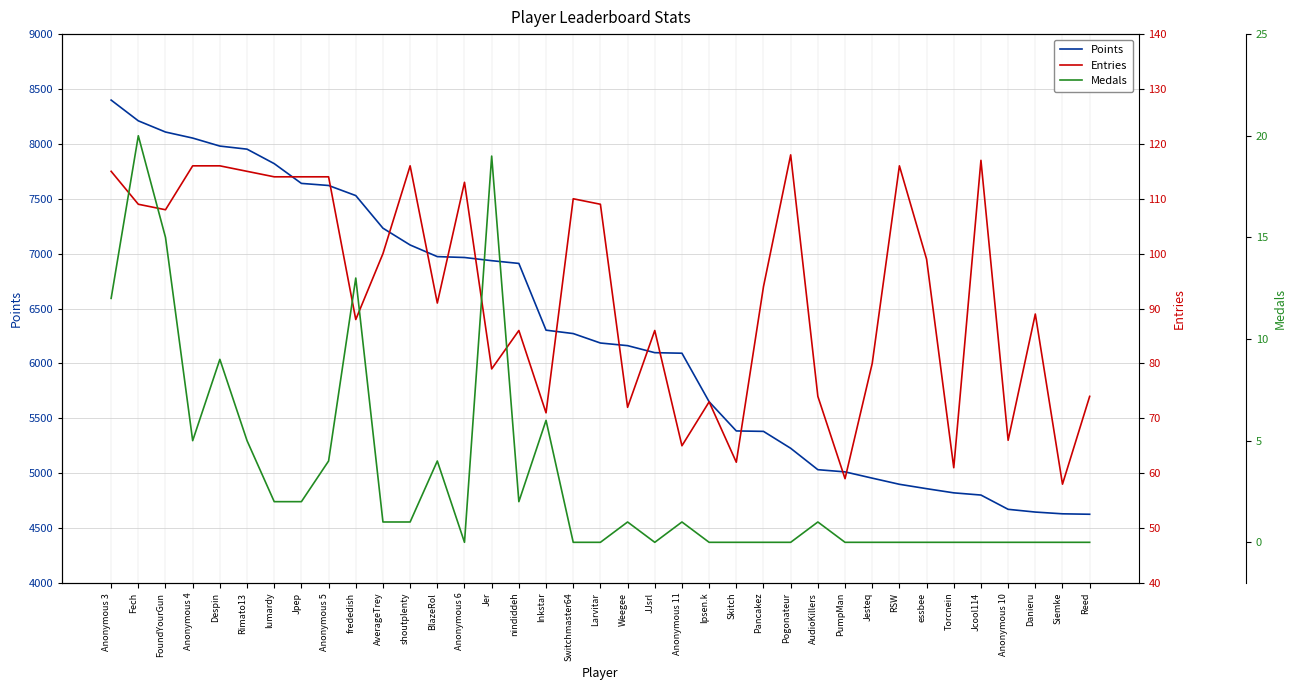

Where is the first local maximum for Entries?

shoutplenty